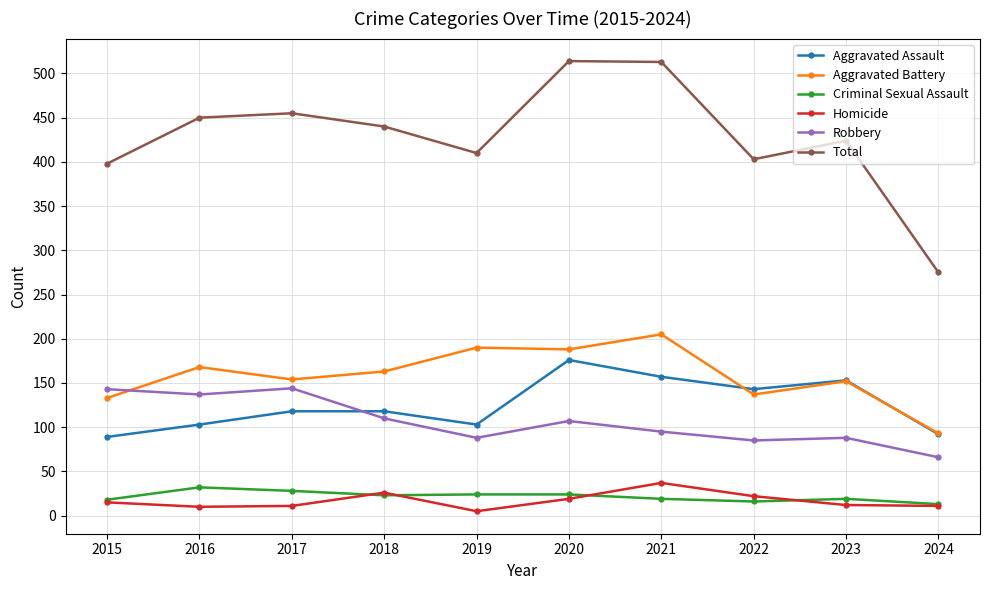

Which category has the lowest value in the Robbery series?

2024